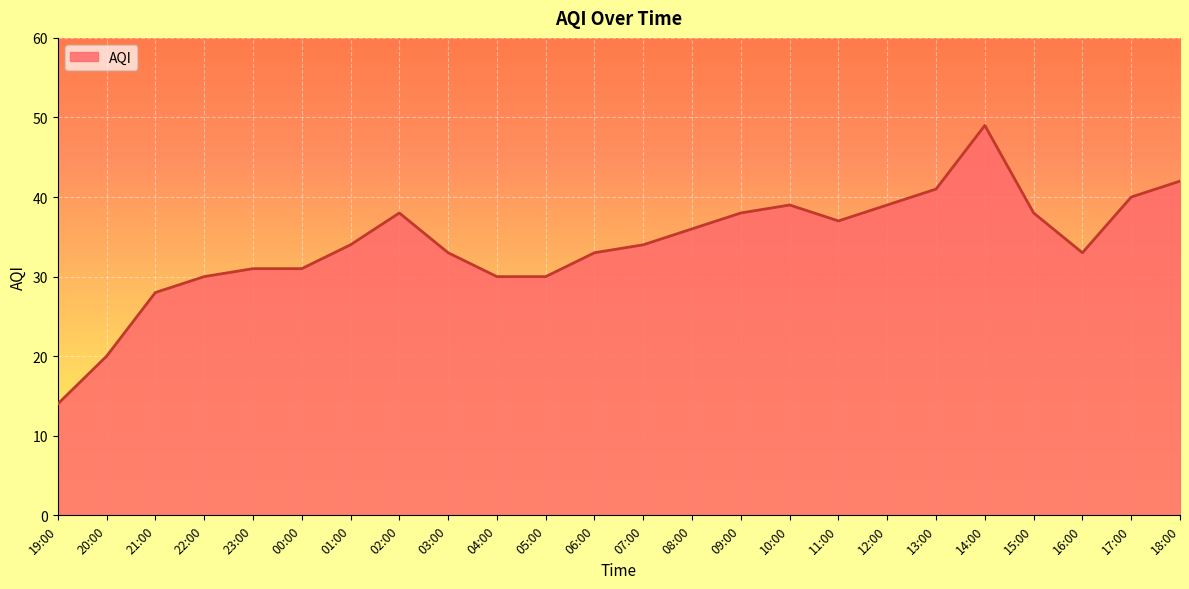

Which category has the highest value across all series?

14:00